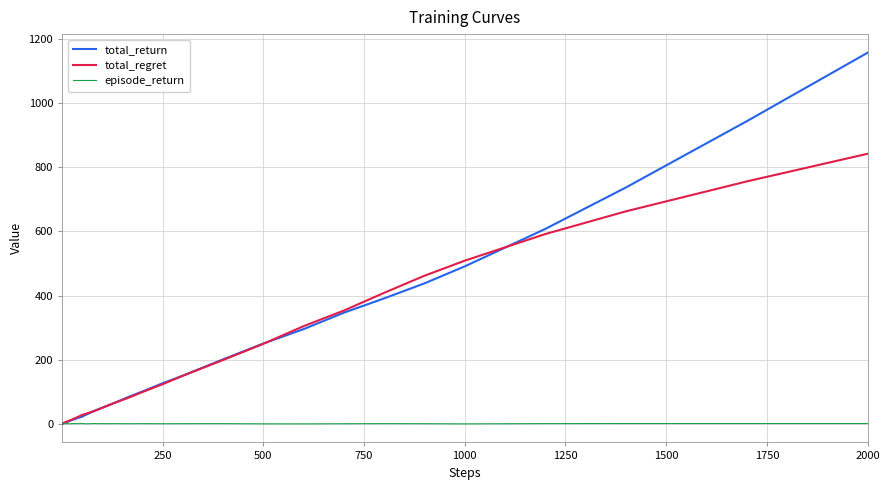

Rank the series by their maximum value, from lowest to highest.

episode_return, total_regret, total_return